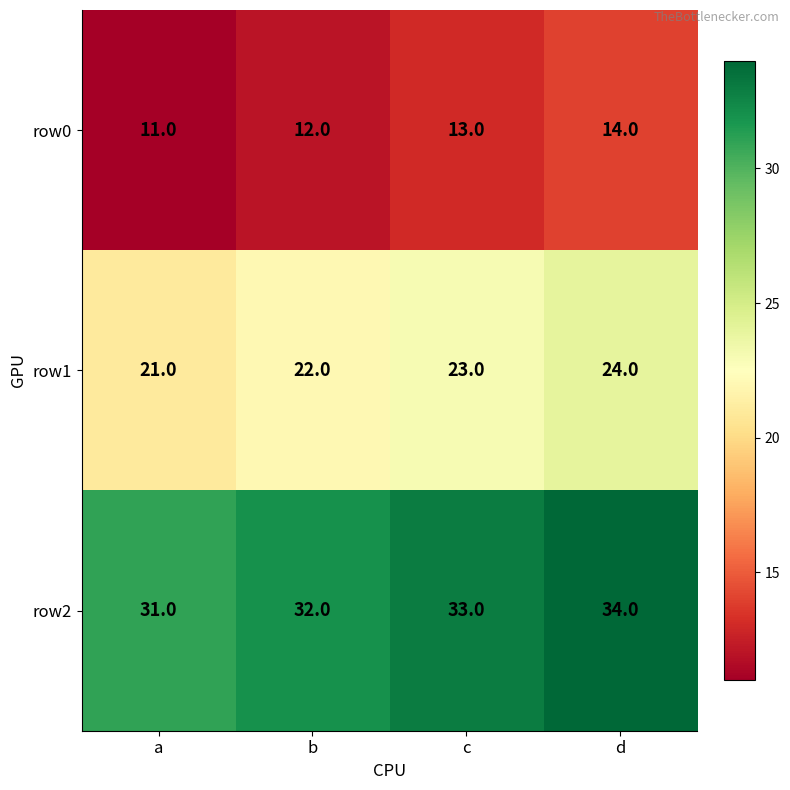

What is the greatest value displayed?

34